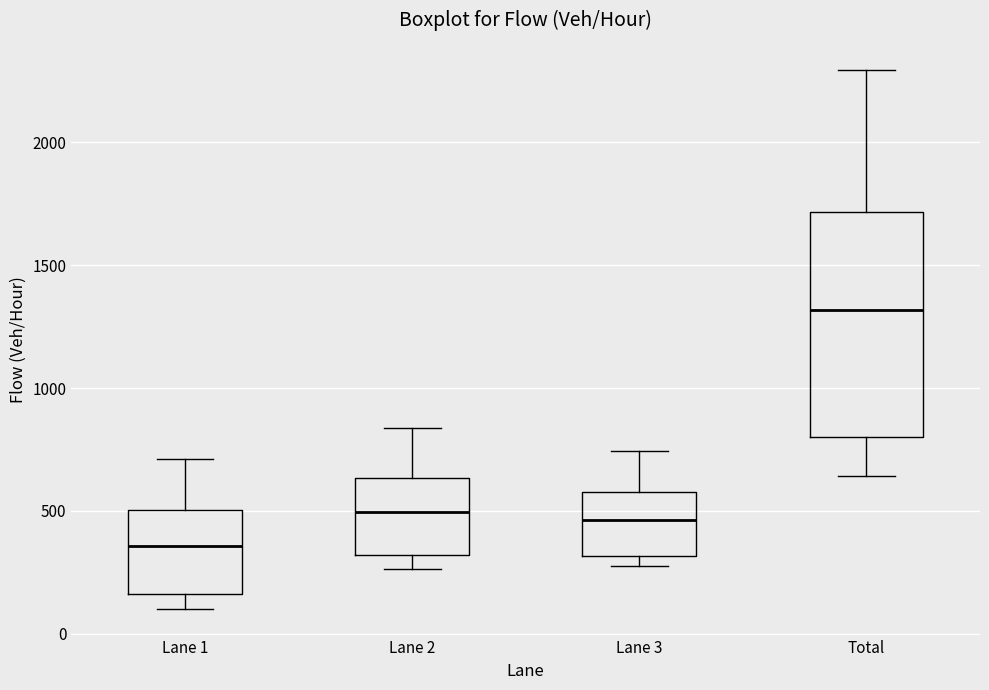

Which box is the tallest, from its lower edge to its upper edge?

Total